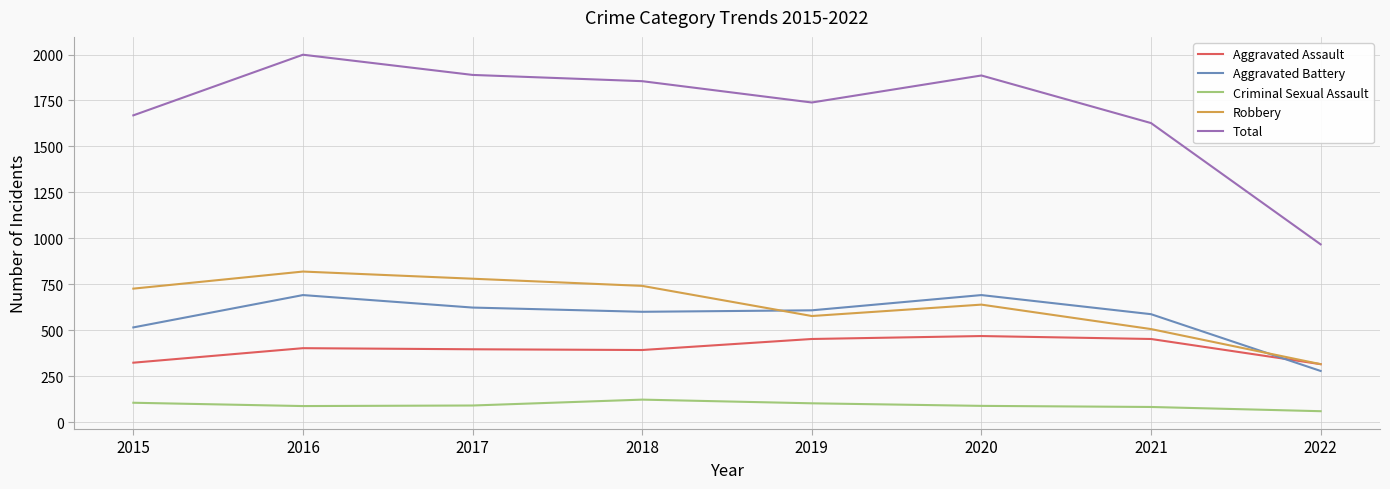

True or false: Robbery and Total cross at least once.

False